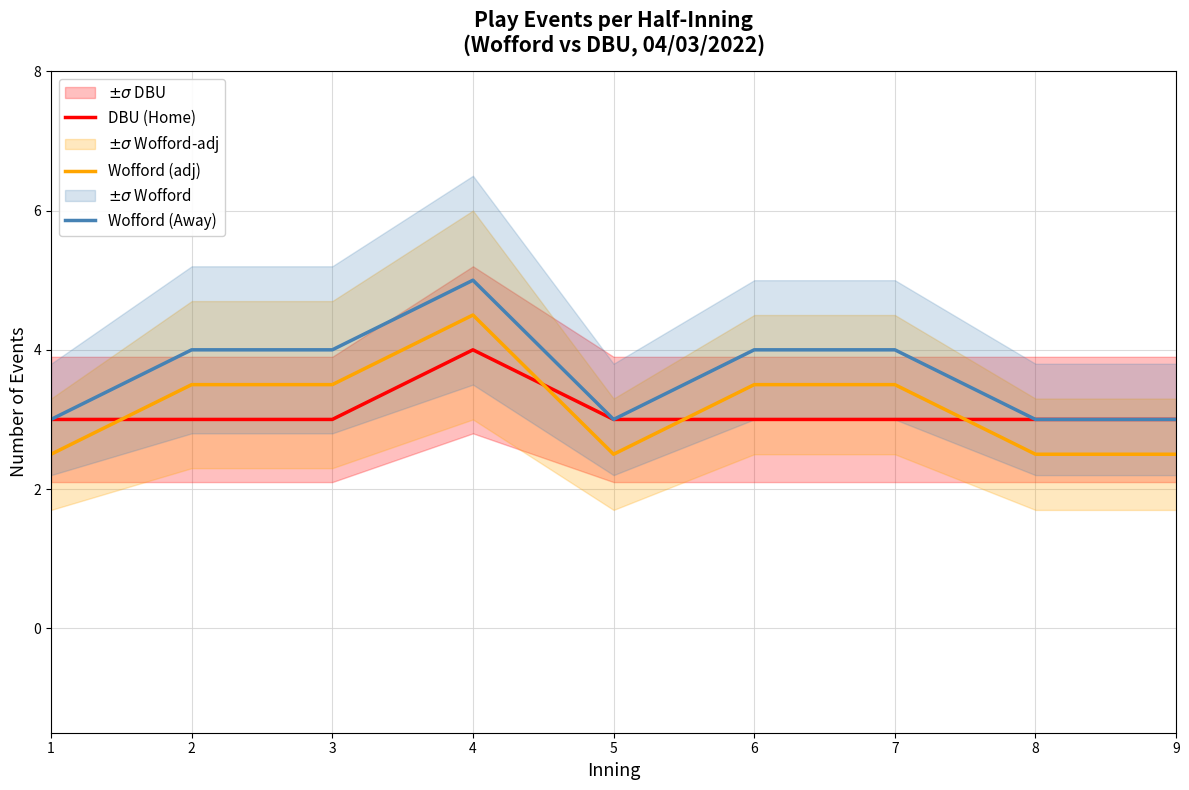

The value of DBU (Home) at 3 is 3.0. True or false?

True